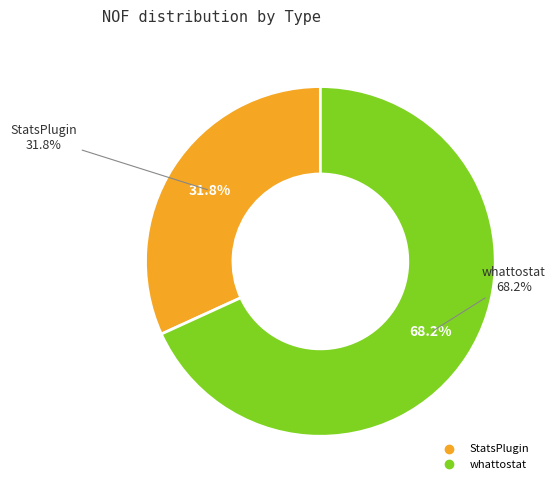

To the nearest percent, what is the difference between the largest and smallest slice percentages?

36%